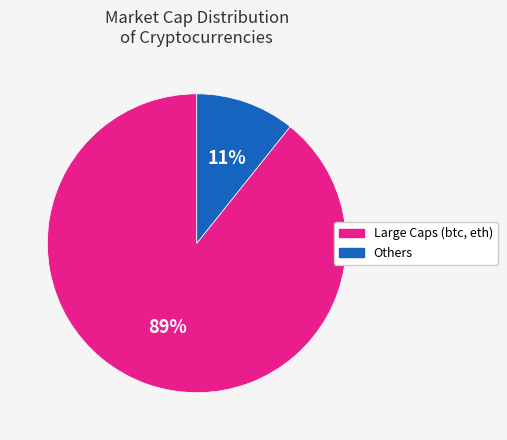

To the nearest percent, what is the average slice percentage?

50%